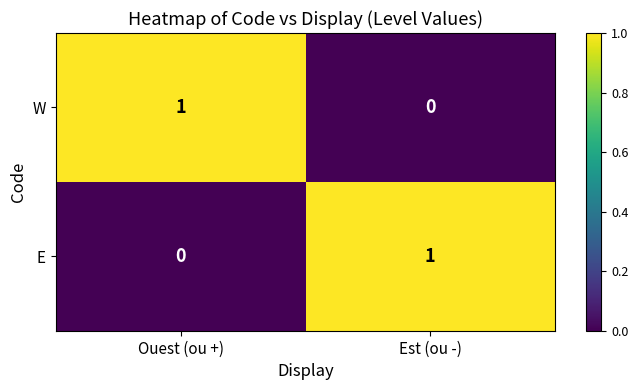

At how many categories does at least one series exceed 0?

2